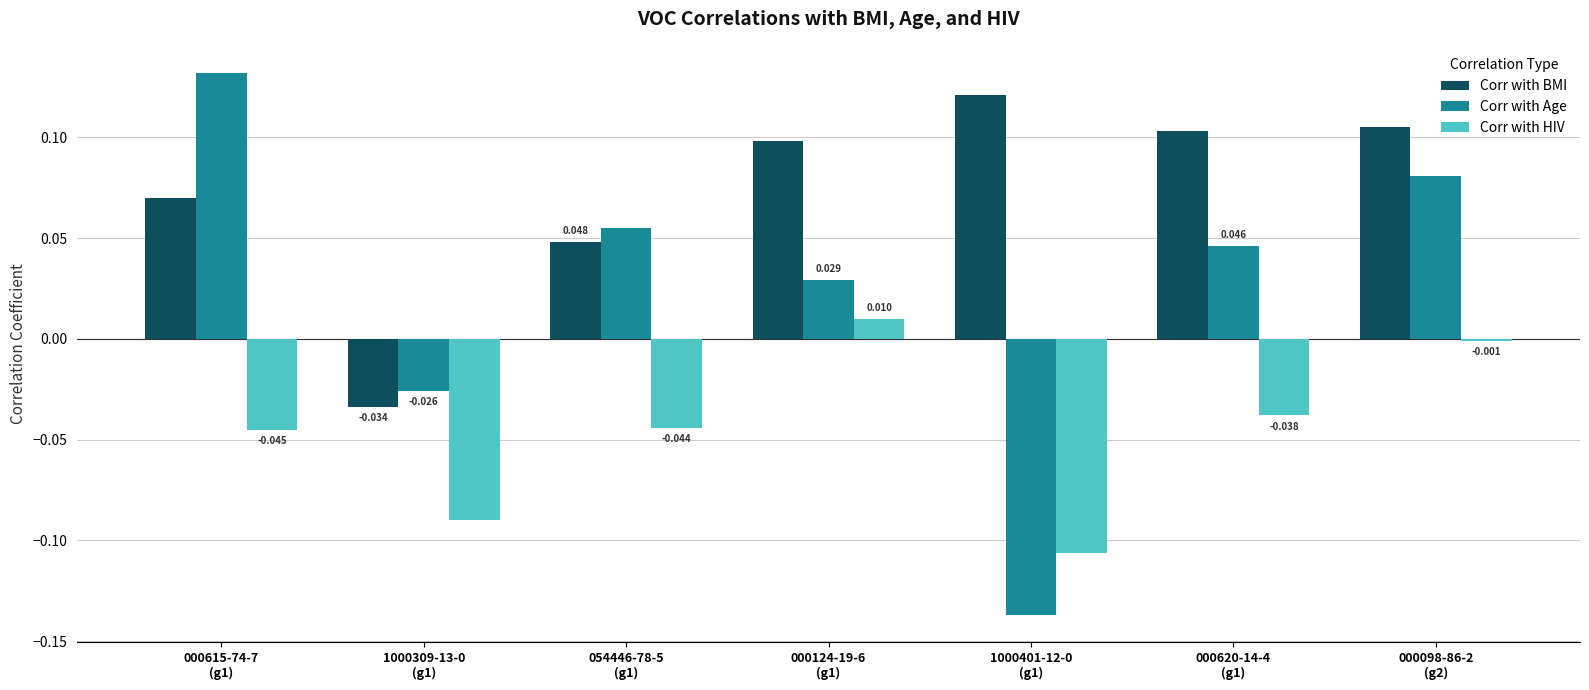

Which series has the largest total across all categories?

Corr with BMI